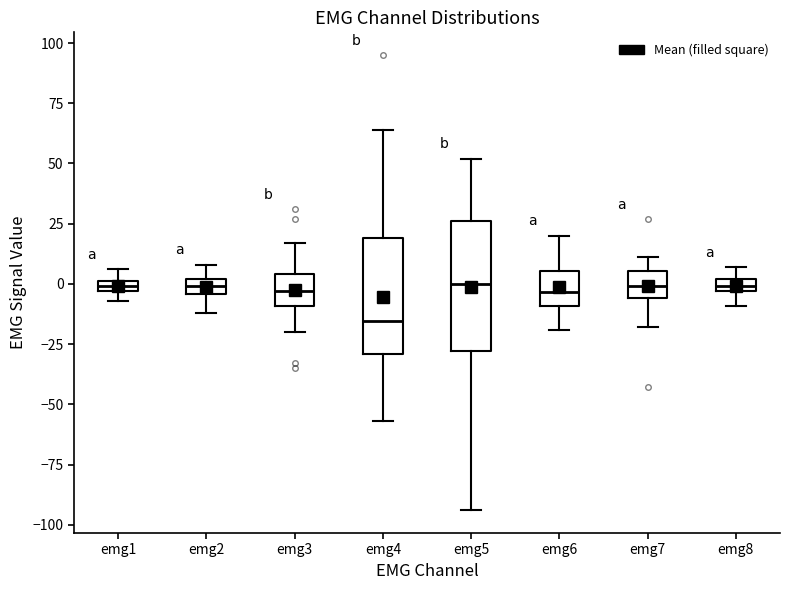

Comparing the boxes themselves (not the whiskers), which one is the tallest?

emg5